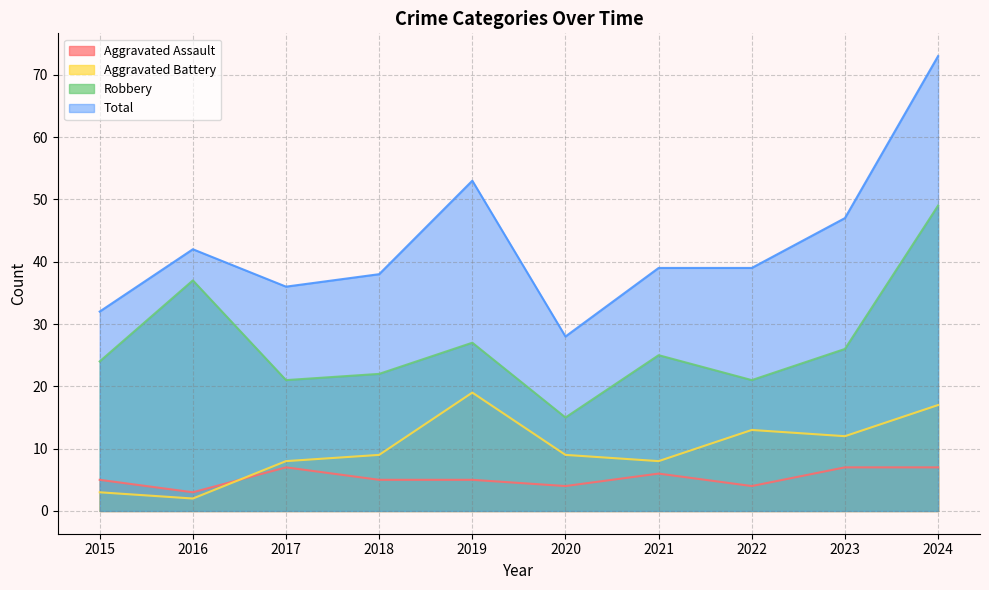

How many interior local valleys does the Aggravated Assault series have?

3